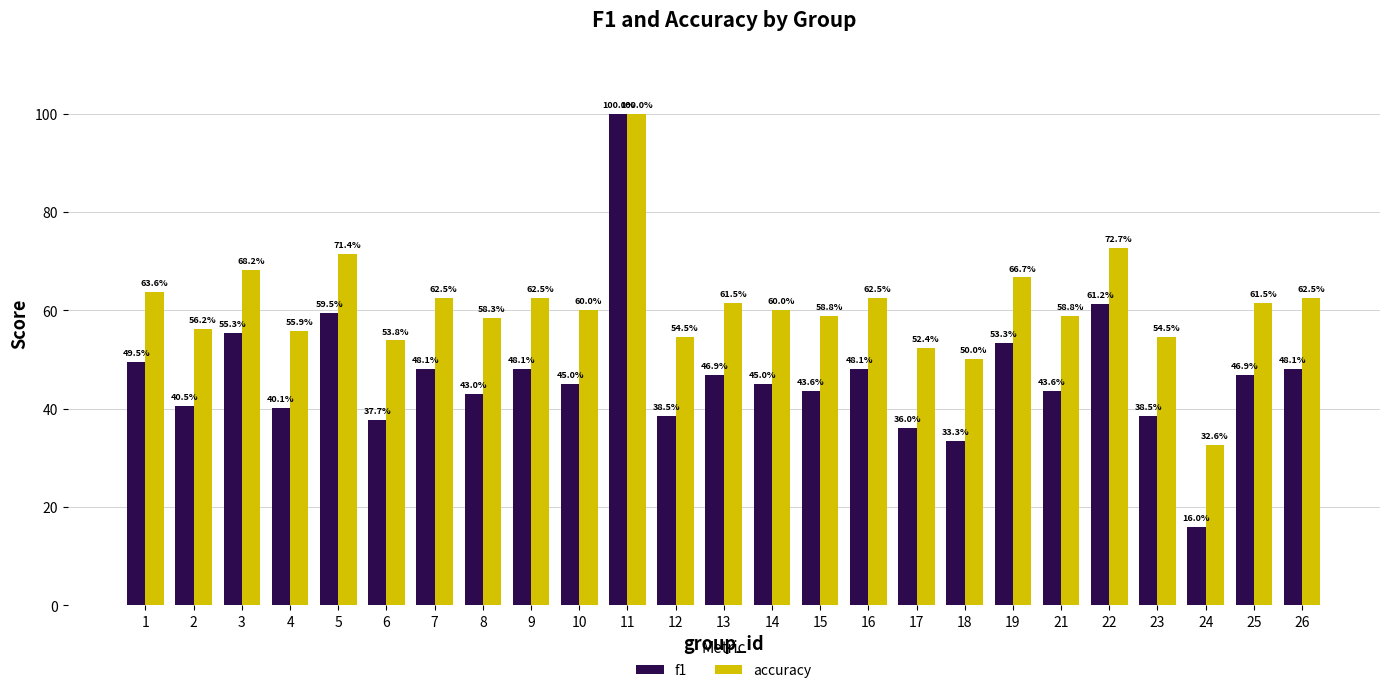

Does the chart contain any negative values?

No